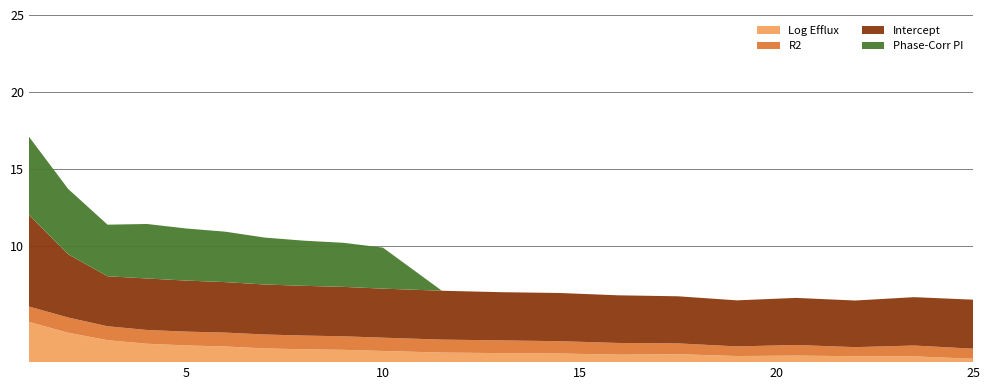

Reading left to right, transcribe all the data shown in this chart.

Log Efflux: 1=5.1	2=4.4	3=3.9	4=3.7	5=3.6	6=3.5	7=3.4	8=3.3	9=3.3	10=3.2	11.5=3.1	13=3.1	14.5=3.1	16=3.0	17.5=3.0	19=2.9	20.5=2.9	22=2.9	23.5=2.9	25=2.7
R2: 1=1.0	2=1.0	3=0.9	4=0.9	5=0.9	6=0.9	7=0.9	8=0.9	9=0.9	10=0.9	11.5=0.8	13=0.8	14.5=0.8	16=0.8	17.5=0.7	19=0.6	20.5=0.7	22=0.6	23.5=0.7	25=0.7
Intercept: 1=5.9	2=4.1	3=3.2	4=3.3	5=3.3	6=3.3	7=3.2	8=3.2	9=3.2	10=3.2	11.5=3.2	13=3.1	14.5=3.1	16=3.1	17.5=3.1	19=3.0	20.5=3.1	22=3.0	23.5=3.1	25=3.2
Phase-Corr PI: 1=5.1	2=4.2	3=3.3	4=3.5	5=3.4	6=3.3	7=3.0	8=2.9	9=2.9	10=2.7	11.5=0.0	13=0.0	14.5=0.0	16=0.0	17.5=0.0	19=0.0	20.5=0.0	22=0.0	23.5=0.0	25=0.0